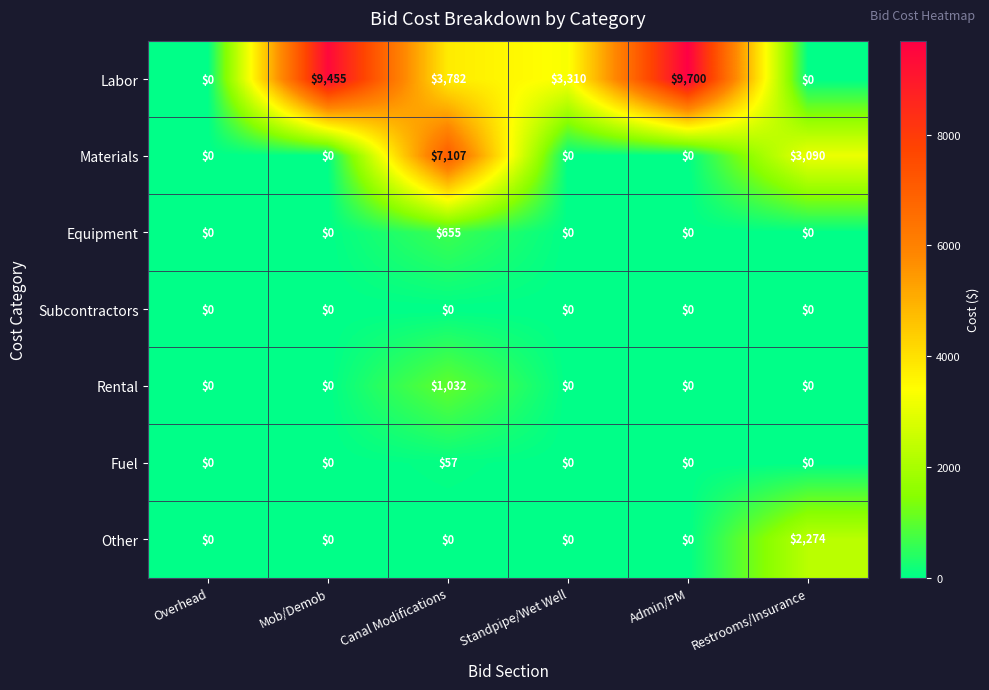

What is the total value across all series at Admin/PM?

9700